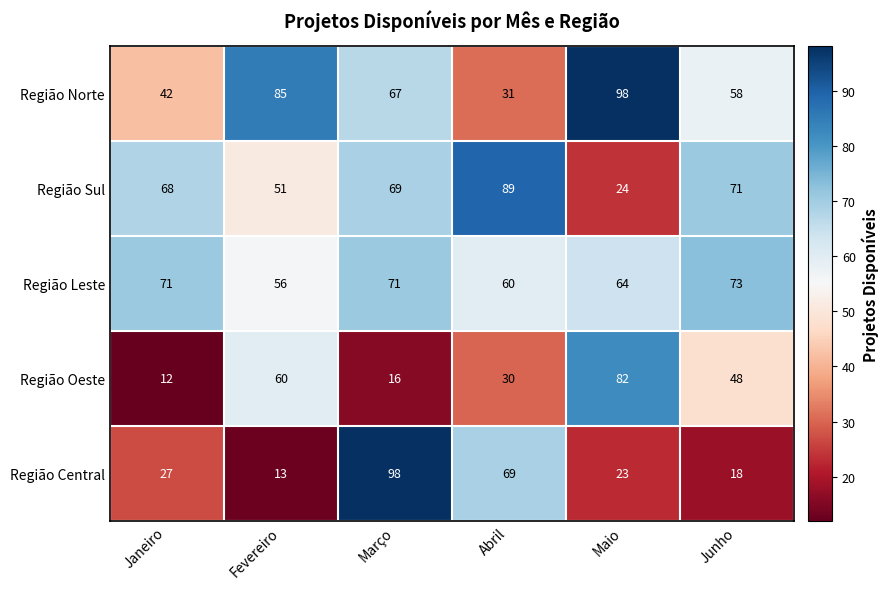

The Região Sul series shows 79 at Fevereiro. True or false?

False